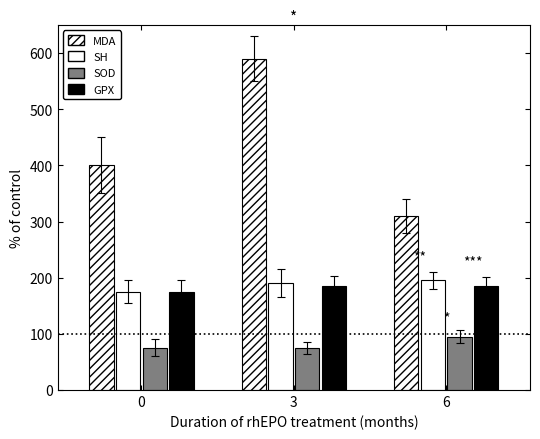

How many SOD values are between 75 and 95?

3